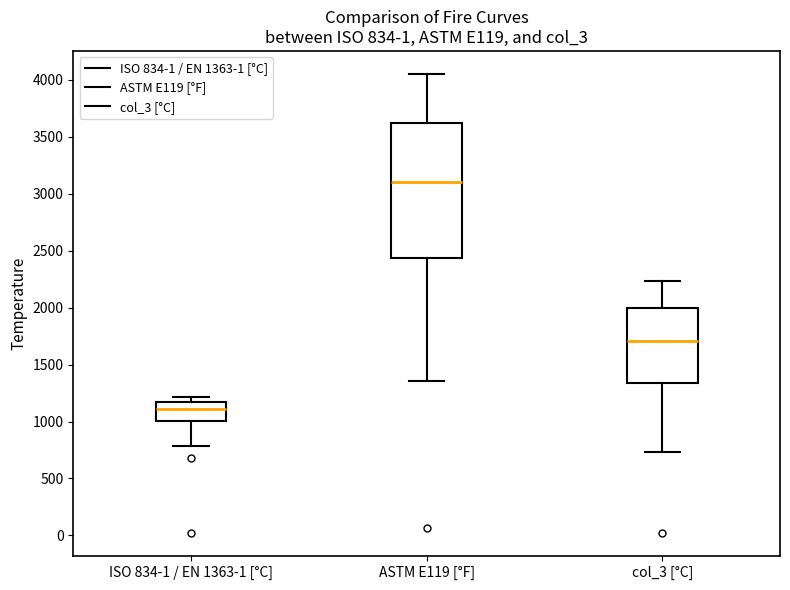

Which box's median line is the highest?

ASTM E119 [°F]